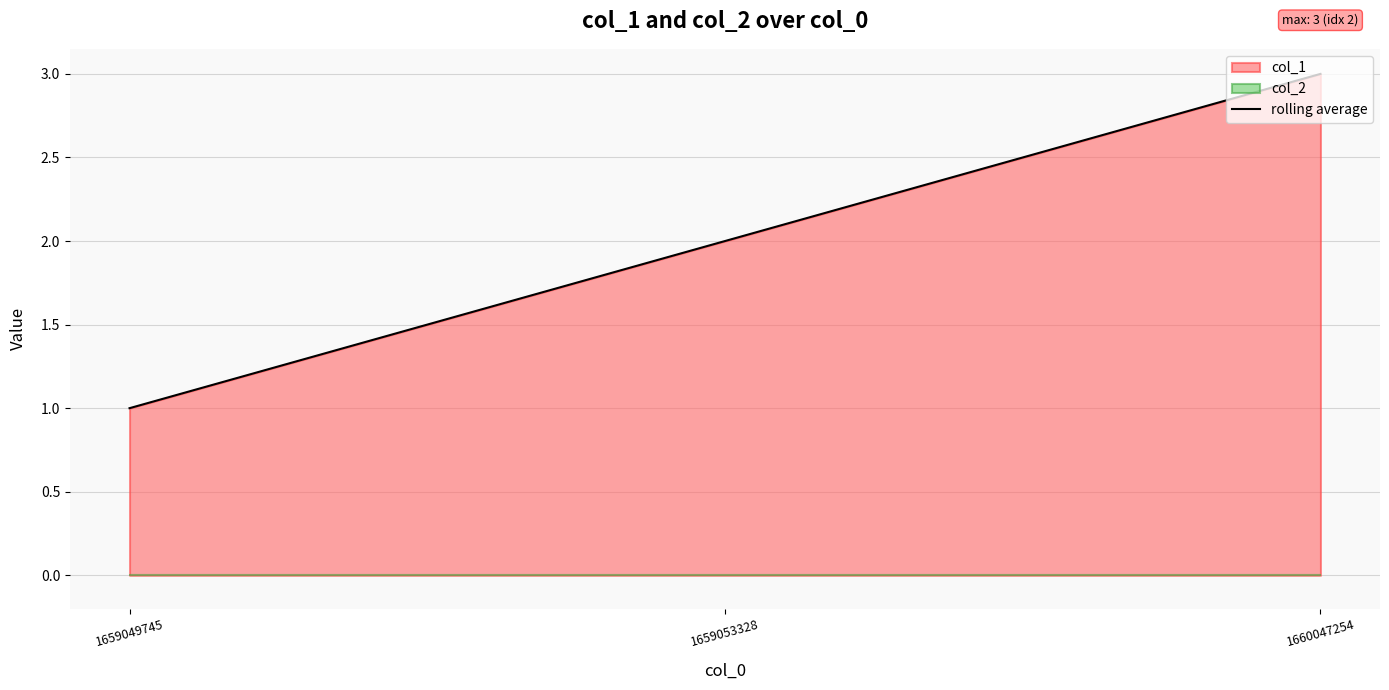

The value at 1659053328 is 1. True or false?

False